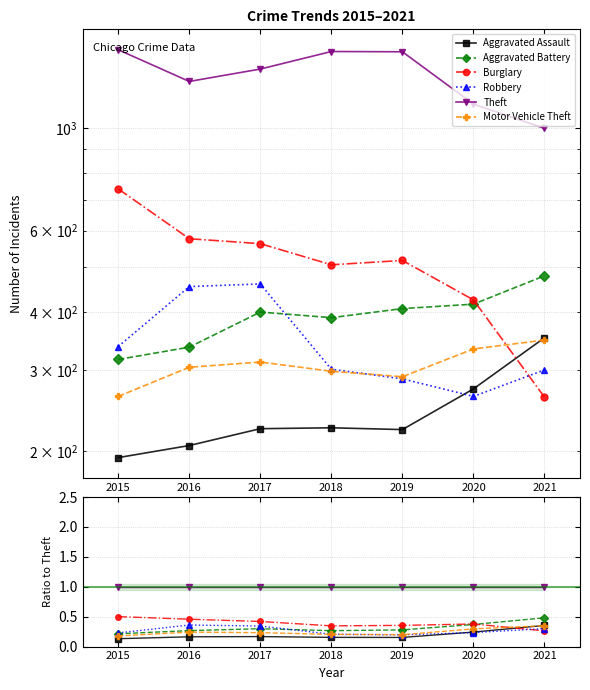

Rank the series by their maximum value, from highest to lowest.

Theft, Burglary, Aggravated Battery, Robbery, Aggravated Assault, Motor Vehicle Theft